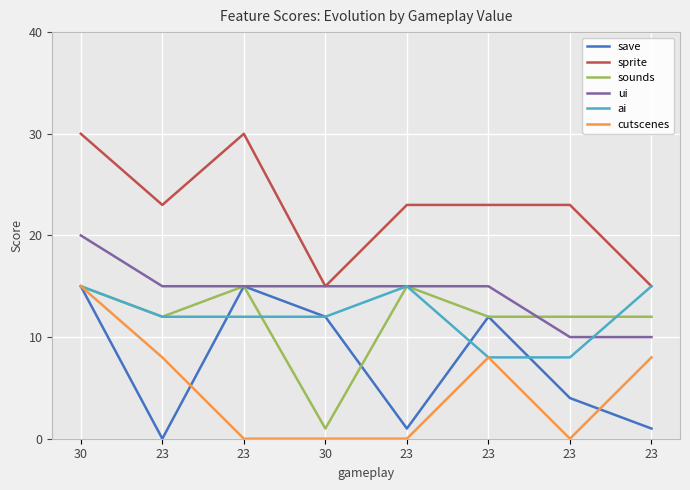

What are all the series names shown in the legend?

save, sprite, sounds, ui, ai, cutscenes